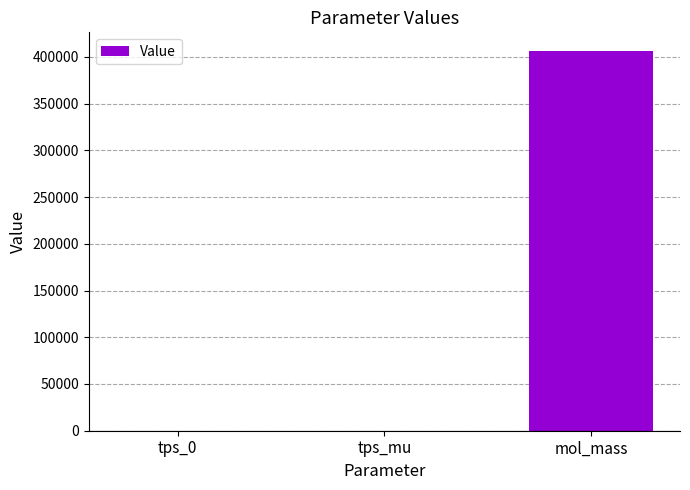

True or false: the data shows 701657.6 at mol_mass.

False